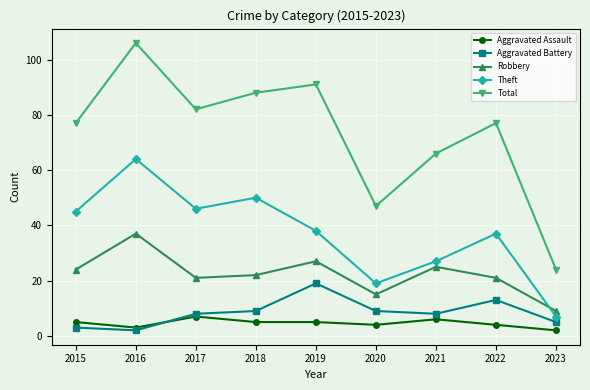

How many interior local valleys does the Robbery series have?

2